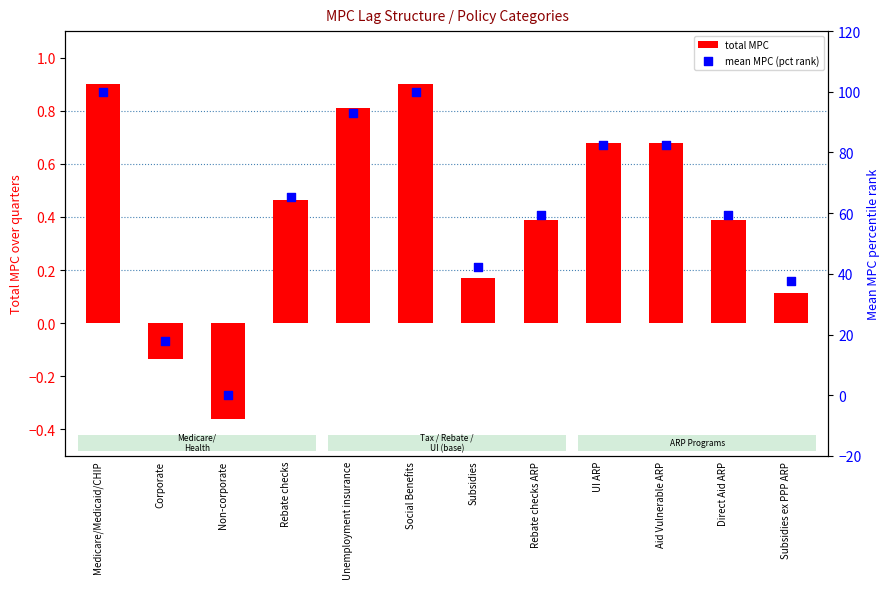

Is the value of mean MPC (pct rank) at Rebate checks greater than the value of total MPC at Medicare/Medicaid/CHIP?

Yes